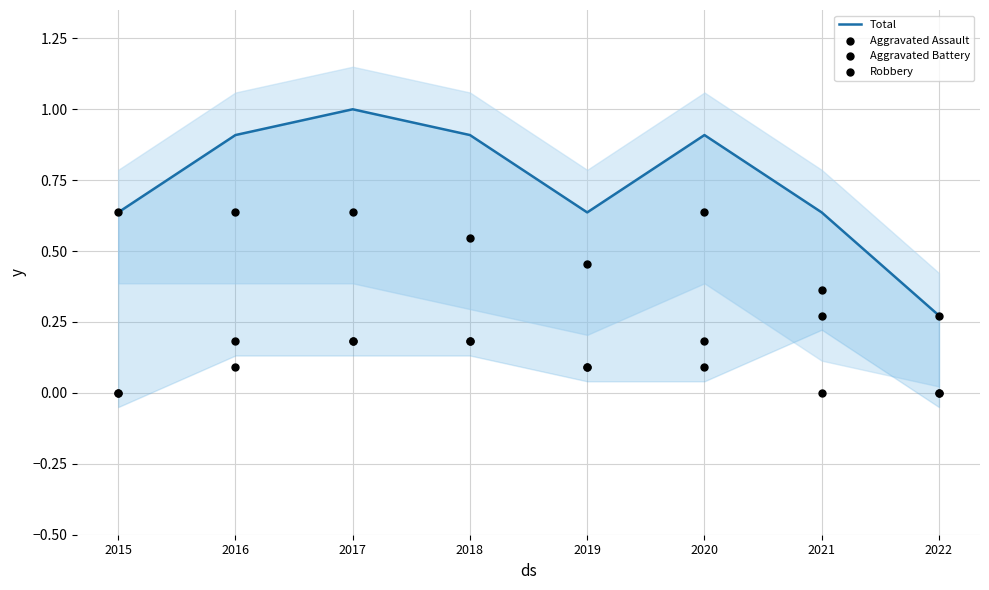

Is the value of Robbery at 2018 greater than the value of Aggravated Assault at 2019?

Yes